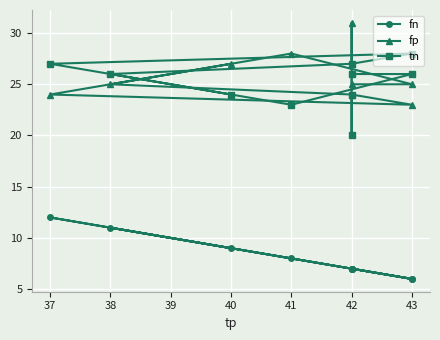

How many interior local valleys does the fp series have?

1